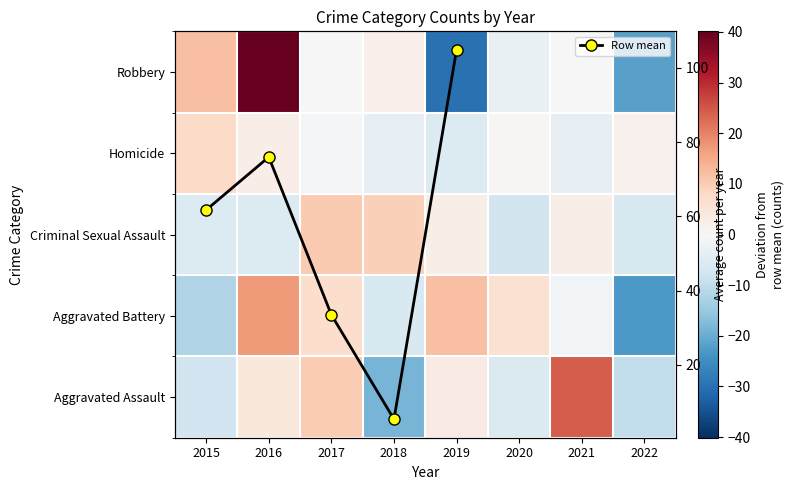

What is the sum of the Robbery values at 2020 and 2019?

-32.8